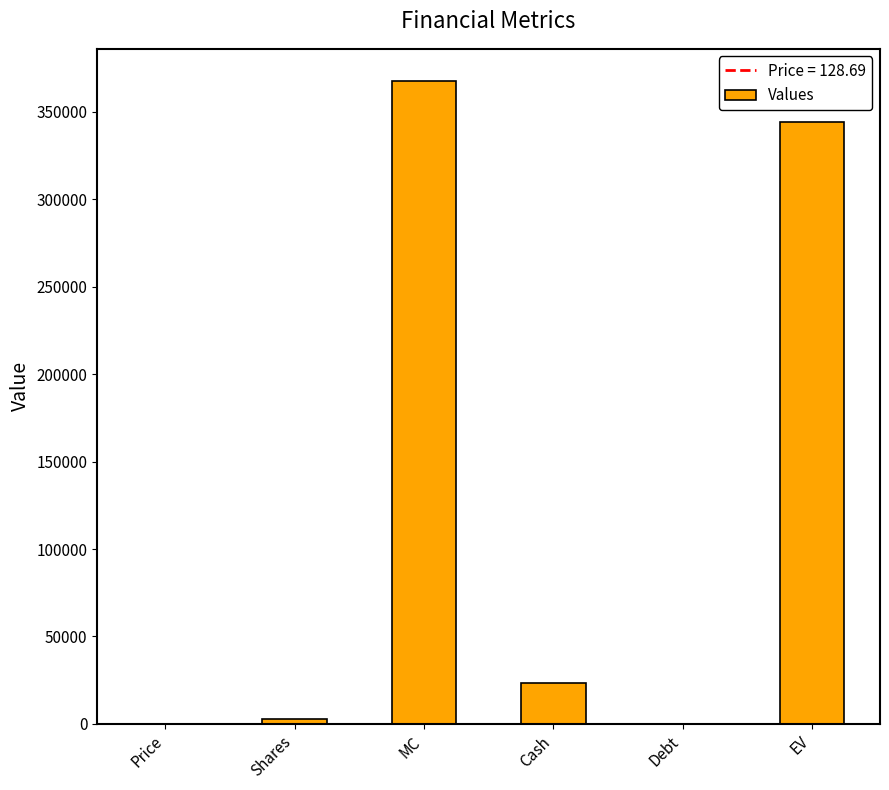

What is the greatest value displayed?

367538.6